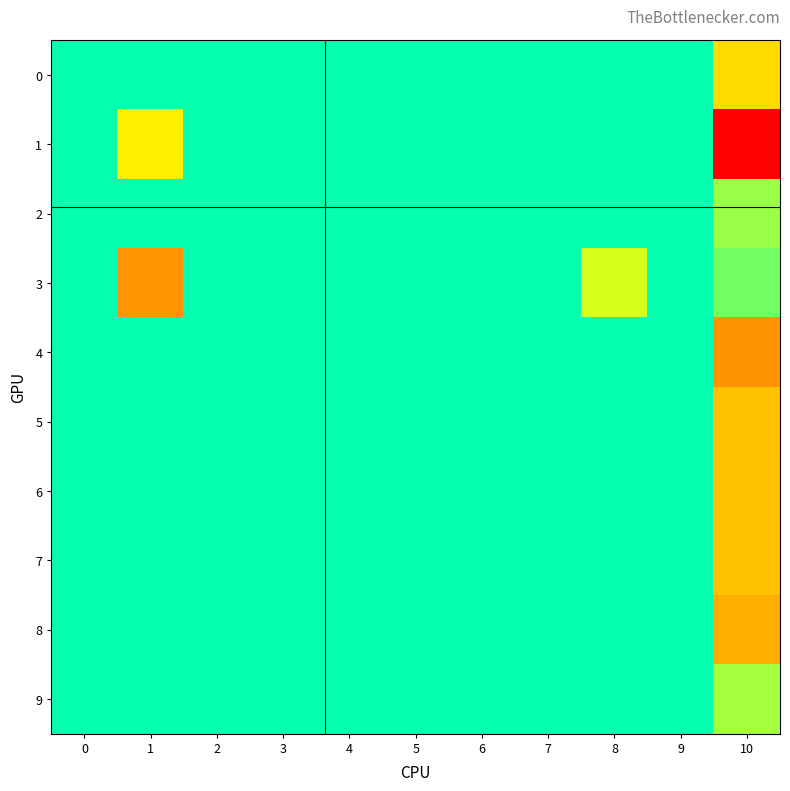

Reading left to right, list all the values displayed in this chart.

0: 0=0.0	1=0.0	2=0.0	3=0.0	4=0.0	5=0.0	6=0.0	7=0.0	8=0.0	9=0.0	10=0.1
1: 0=0.0	1=0.0	2=0.0	3=0.0	4=0.0	5=0.0	6=0.0	7=0.0	8=0.0	9=0.0	10=0.2
2: 0=0.0	1=0.0	2=0.0	3=0.0	4=0.0	5=0.0	6=0.0	7=0.0	8=0.0	9=0.0	10=-0.0
3: 0=0.0	1=0.1	2=0.0	3=0.0	4=0.0	5=0.0	6=0.0	7=0.0	8=0.0	9=0.0	10=0.0
4: 0=0.0	1=0.0	2=0.0	3=0.0	4=0.0	5=0.0	6=0.0	7=0.0	8=0.0	9=0.0	10=0.1
5: 0=0.0	1=0.0	2=0.0	3=0.0	4=0.0	5=0.0	6=0.0	7=0.0	8=0.0	9=0.0	10=-0.1
6: 0=0.0	1=0.0	2=0.0	3=0.0	4=0.0	5=0.0	6=0.0	7=0.0	8=0.0	9=0.0	10=0.1
7: 0=0.0	1=0.0	2=0.0	3=0.0	4=0.0	5=0.0	6=0.0	7=0.0	8=0.0	9=0.0	10=-0.1
8: 0=0.0	1=0.0	2=0.0	3=0.0	4=0.0	5=0.0	6=0.0	7=0.0	8=0.0	9=0.0	10=0.1
9: 0=0.0	1=0.0	2=0.0	3=0.0	4=0.0	5=0.0	6=0.0	7=0.0	8=0.0	9=0.0	10=-0.0